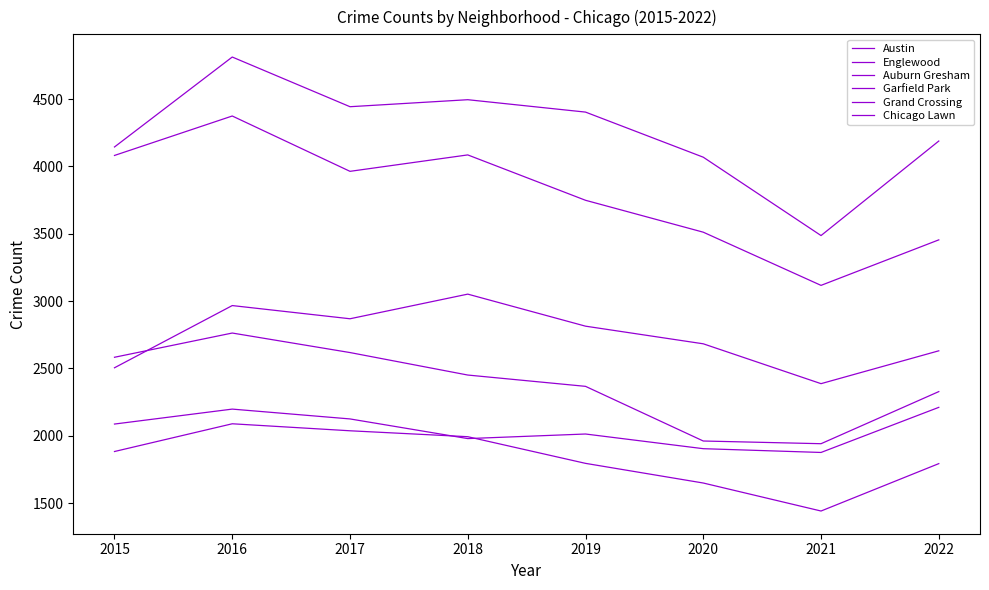

What is the approximate value of Auburn Gresham at 2018?

2451